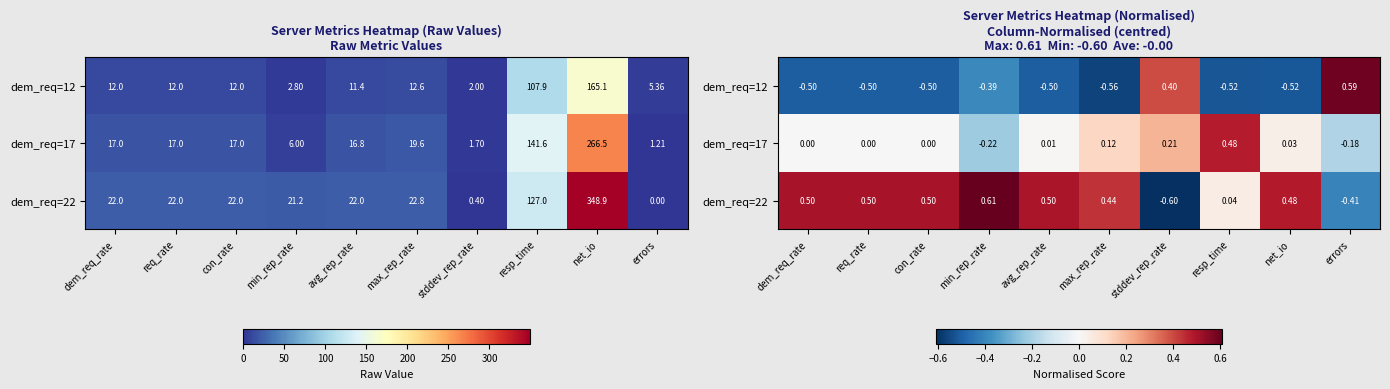

What is the difference between the maximum and second lowest values in the dem_req=17 series?

0.7